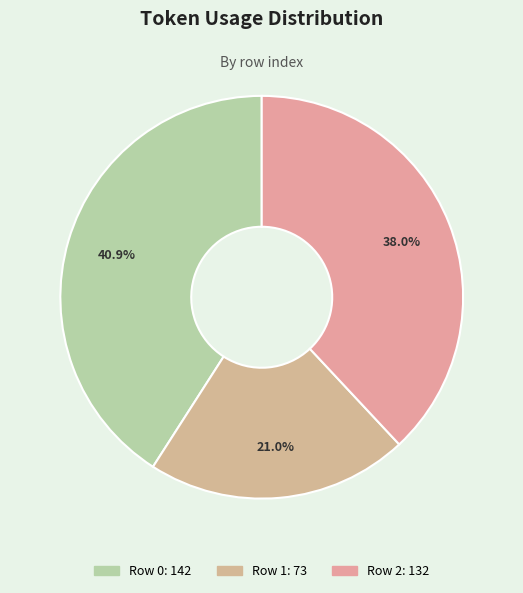

Does Row 0 represent more than half of the total?

No